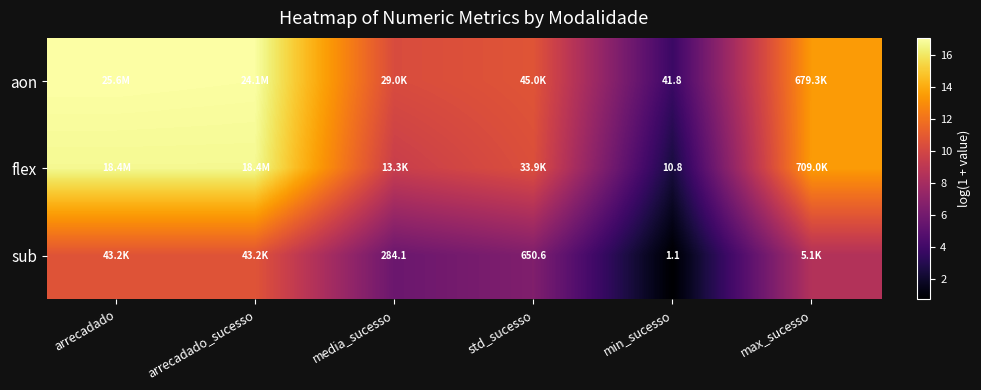

What is the difference between the maximum and minimum values in the flex series?

14.3